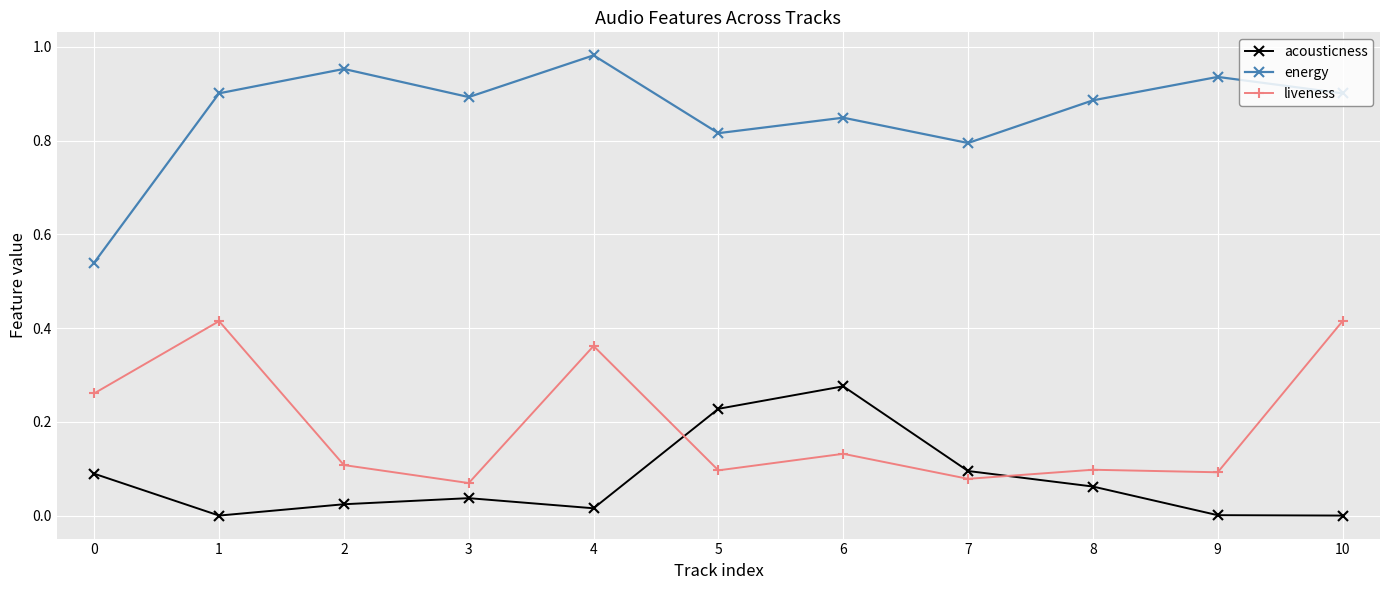

What are all the series names shown in the legend?

acousticness, energy, liveness